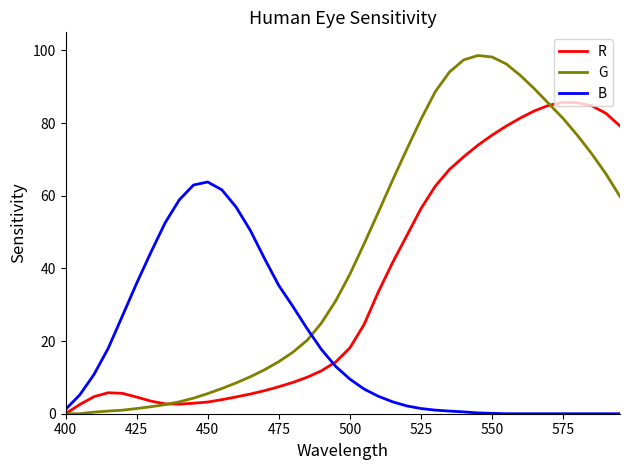

Which series has the largest total across all categories?

G